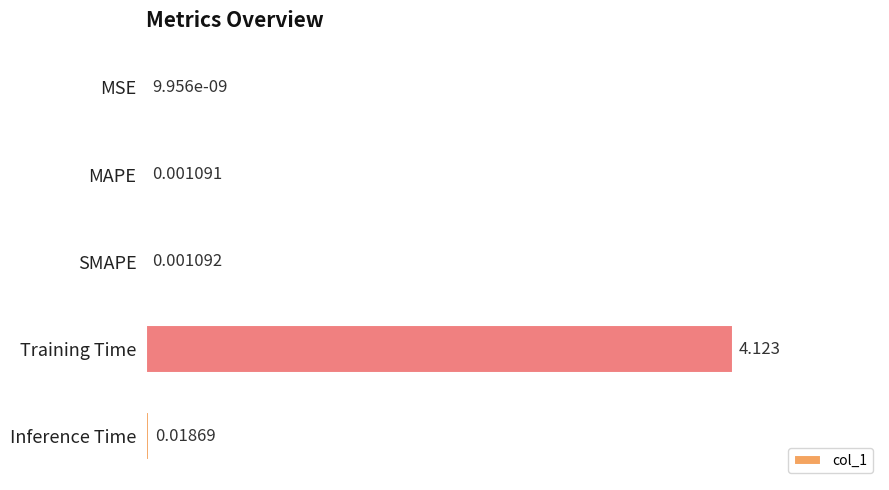

Which label corresponds to the largest value in the chart?

Training Time